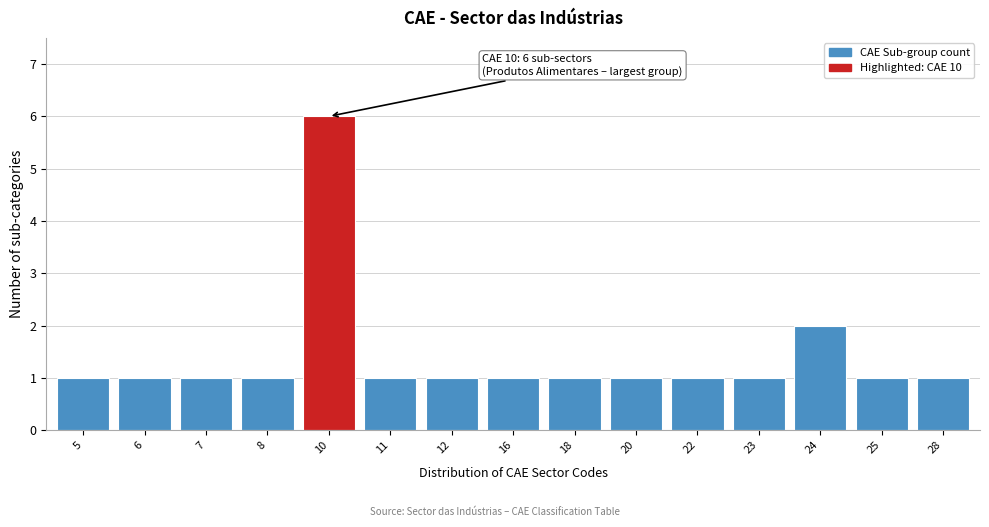

Reading left to right, what are all the values shown in this chart?

5=1	6=1	7=1	8=1	10=6	11=1	12=1	16=1	18=1	20=1	22=1	23=1	24=2	25=1	28=1